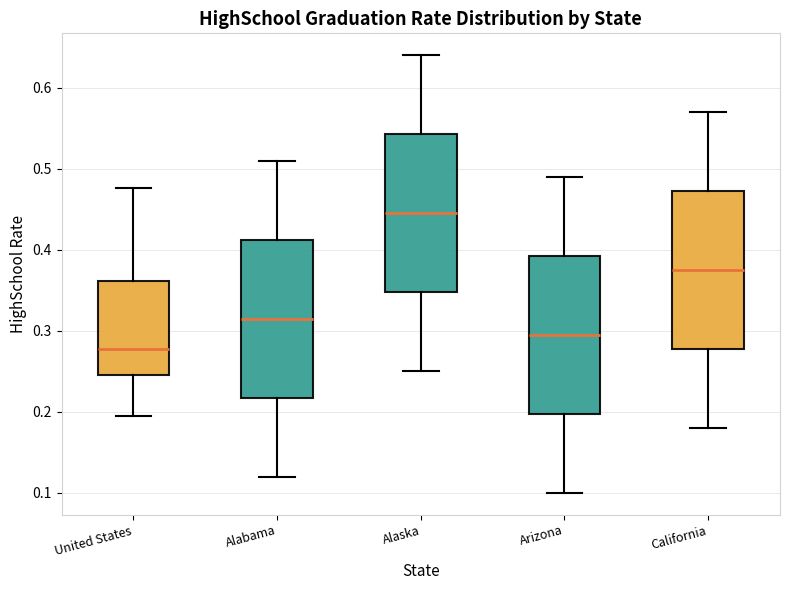

Where does the upper whisker of the box for California end on the y-axis? The values are not printed on the chart, so give them approximately, as read against the axis.

0.57